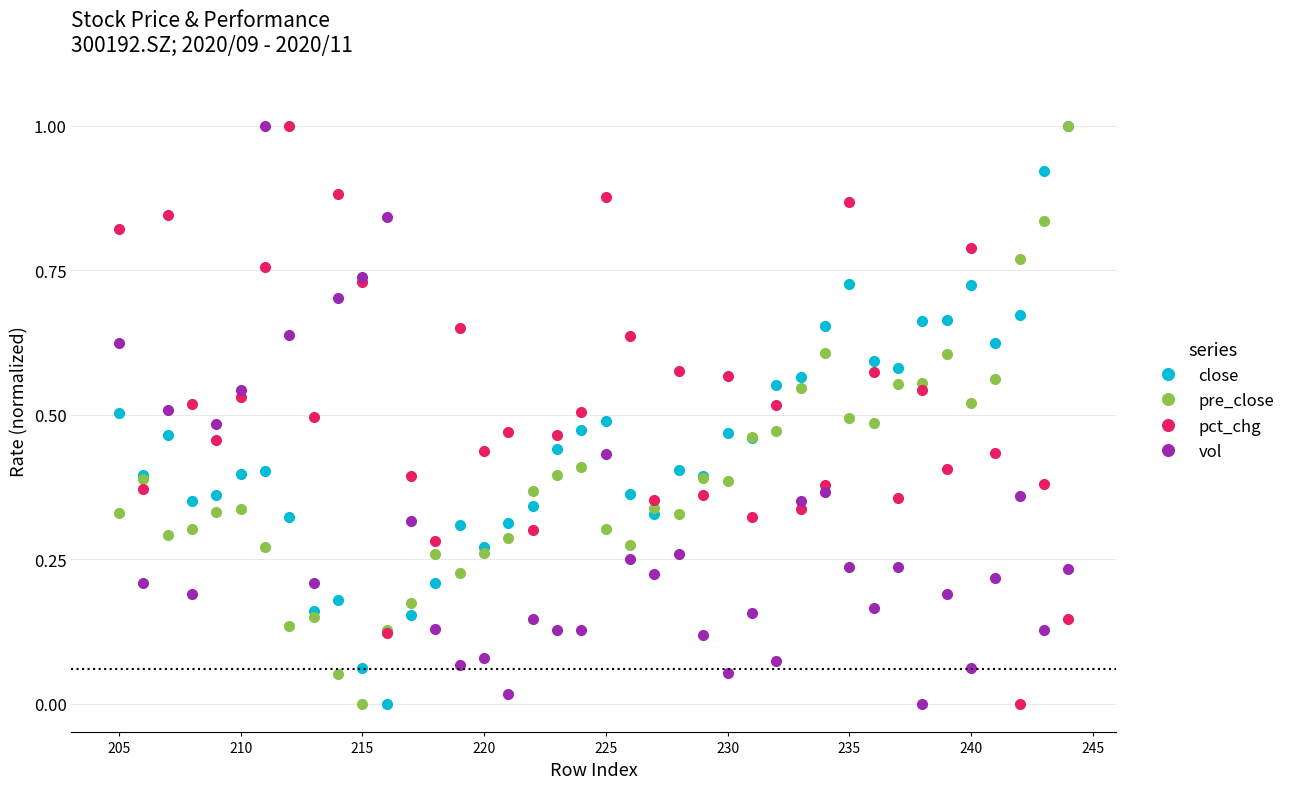

Rank the series at 210 from lowest to highest value.

pre_close, close, pct_chg, vol